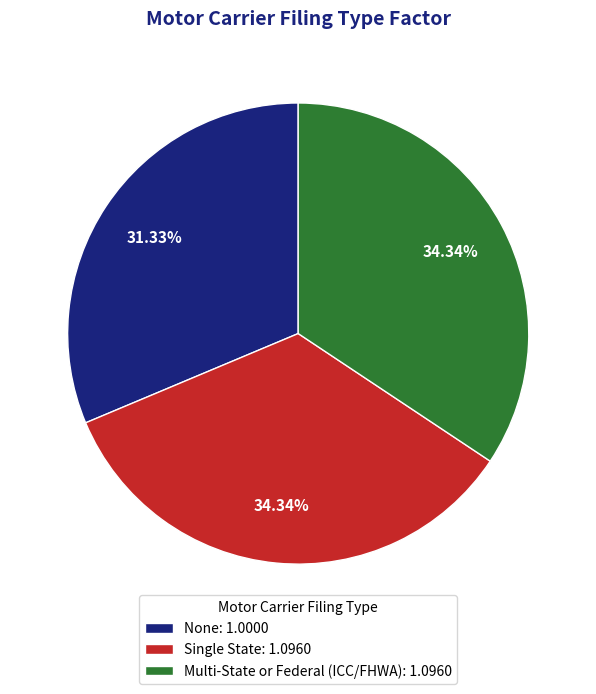

What percentage is the Multi-State or Federal (ICC/FHWA) slice, to the nearest percent?

34%